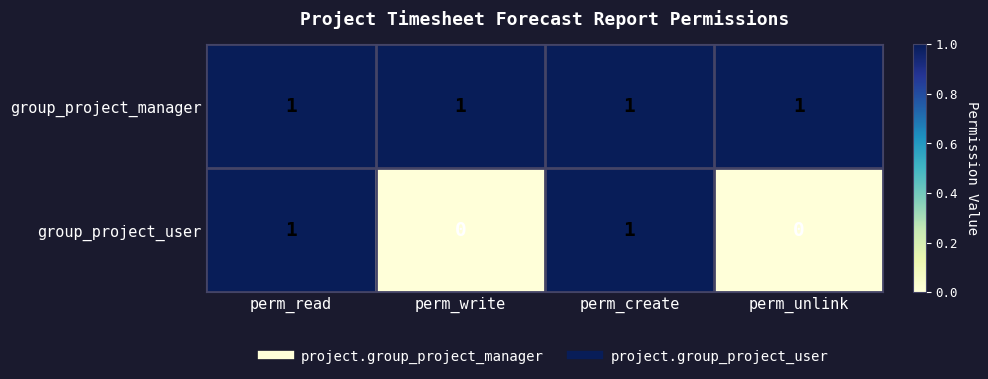

List the series in order of their overall mean, highest first.

group_project_manager, group_project_user